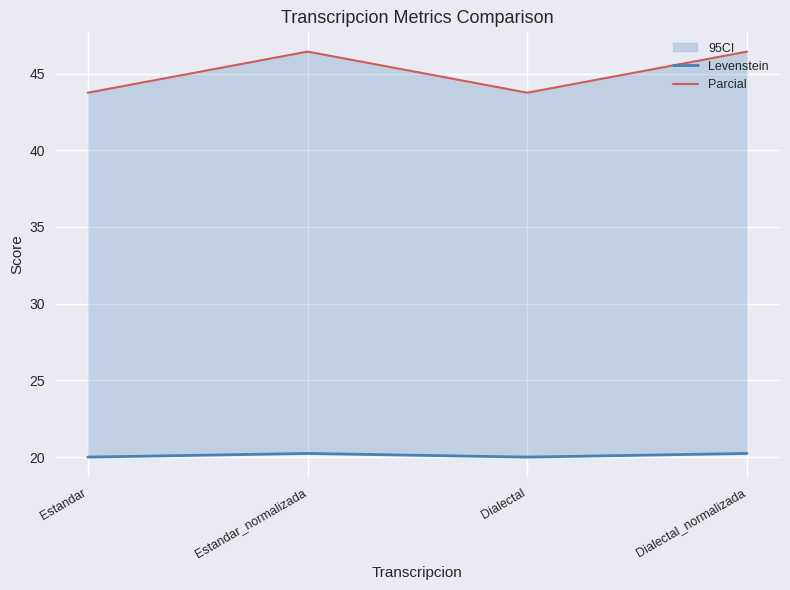

Where is the first local maximum for Levenstein?

Estandar_normalizada